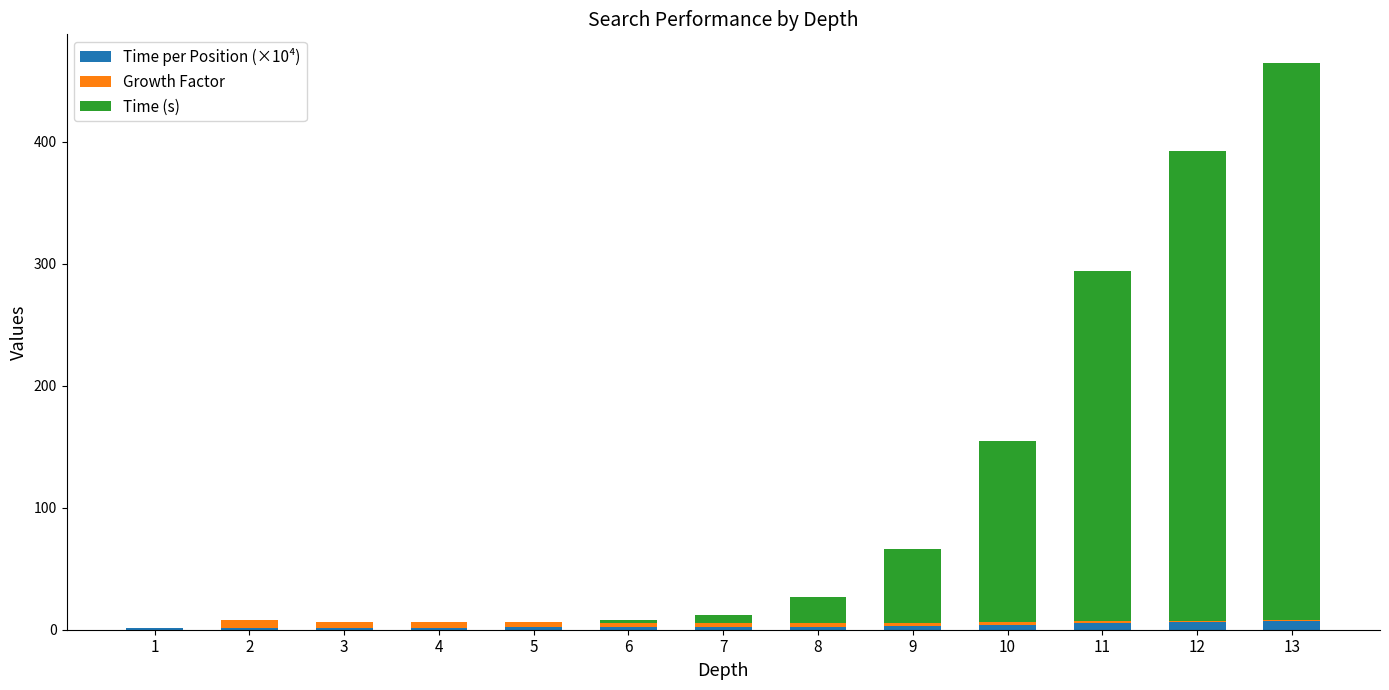

At which category is the sum across all series the highest?

13